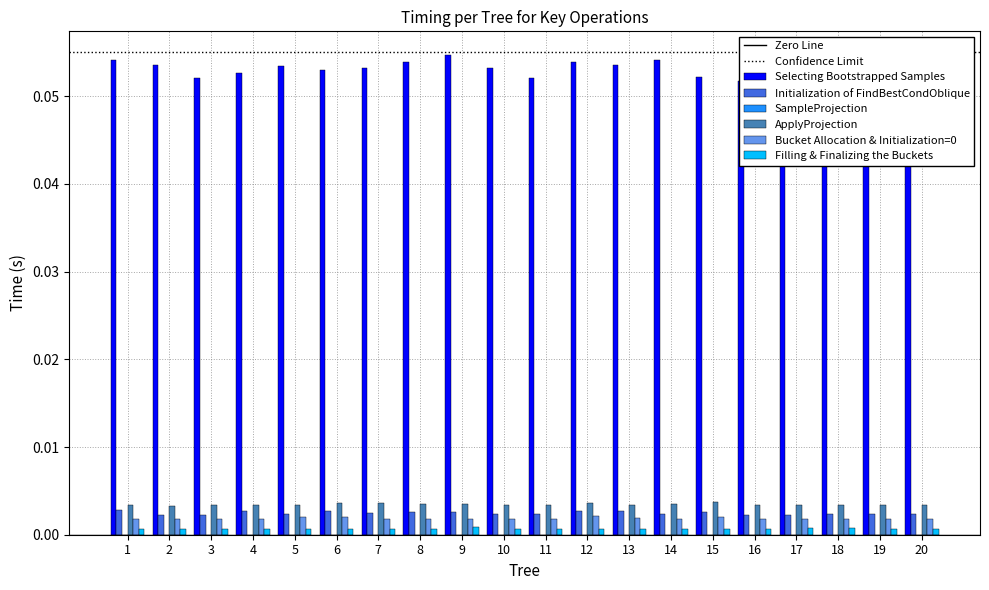

What is the spread (max minus min) of values at 9?

0.1